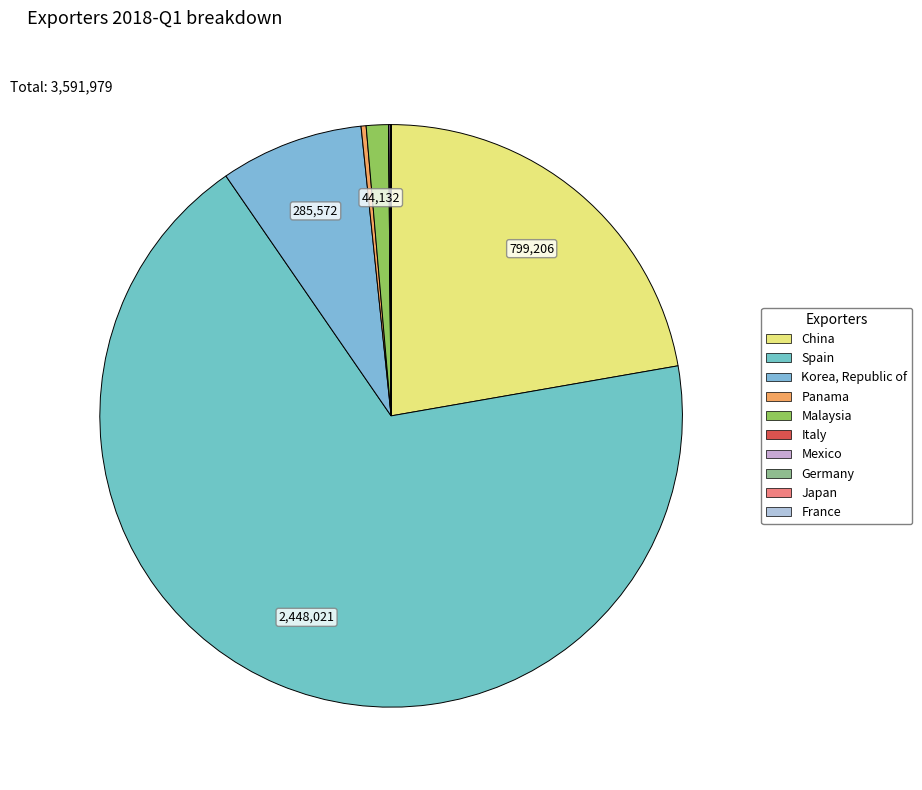

Does Italy account for over 50% of the chart?

No